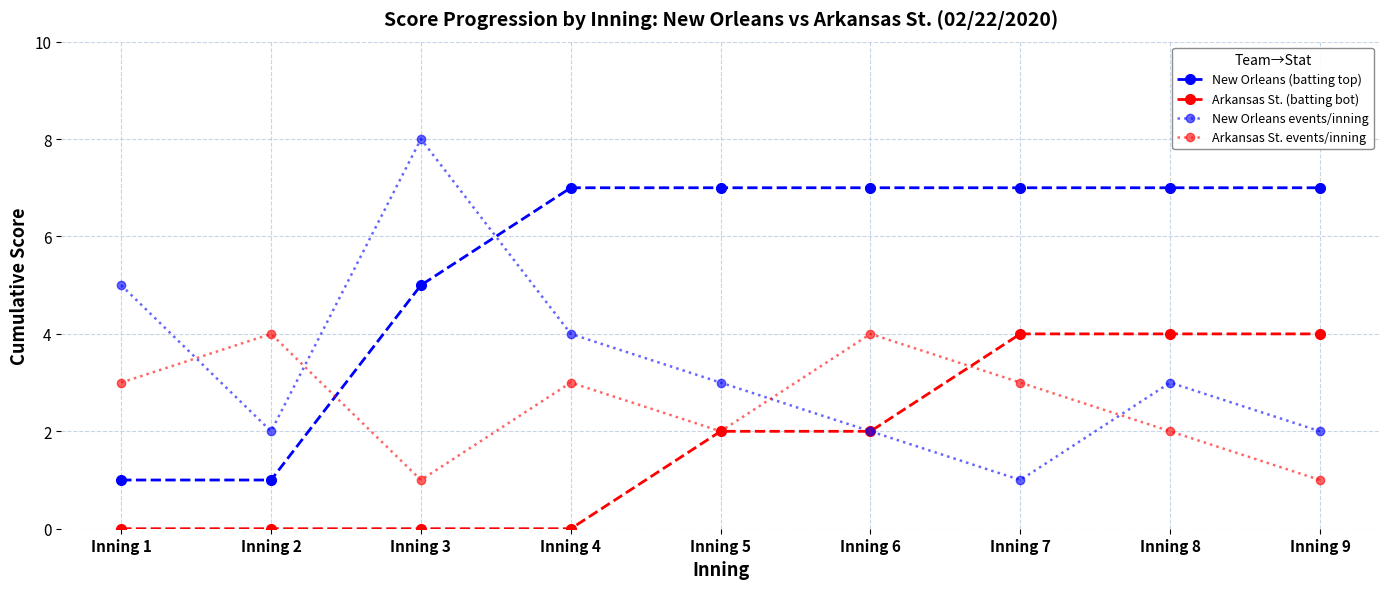

Where do Arkansas St. events/inning and New Orleans events/inning first cross each other?

Inning 1 and Inning 2